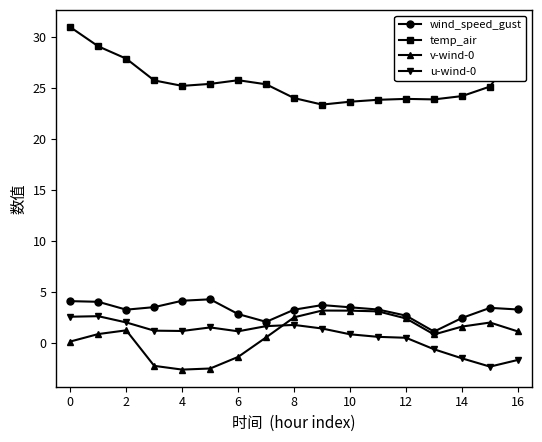

Which series has the largest total across all categories?

temp_air